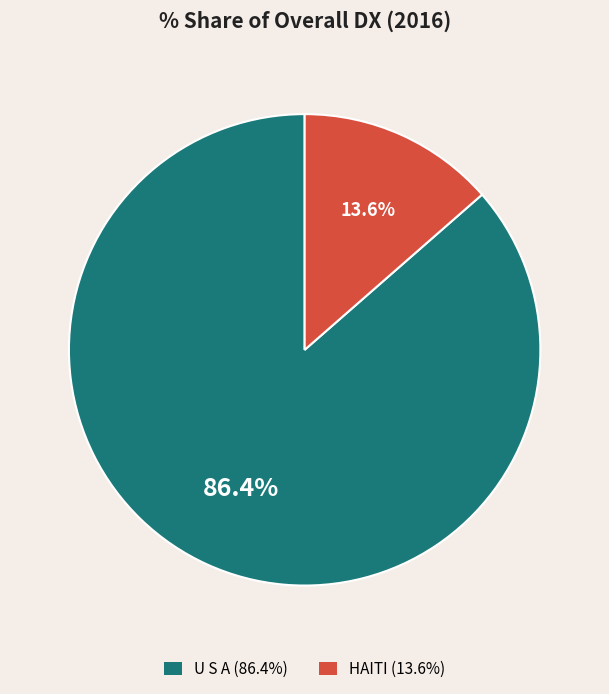

Combined, do HAITI and U S A account for over 50%?

Yes